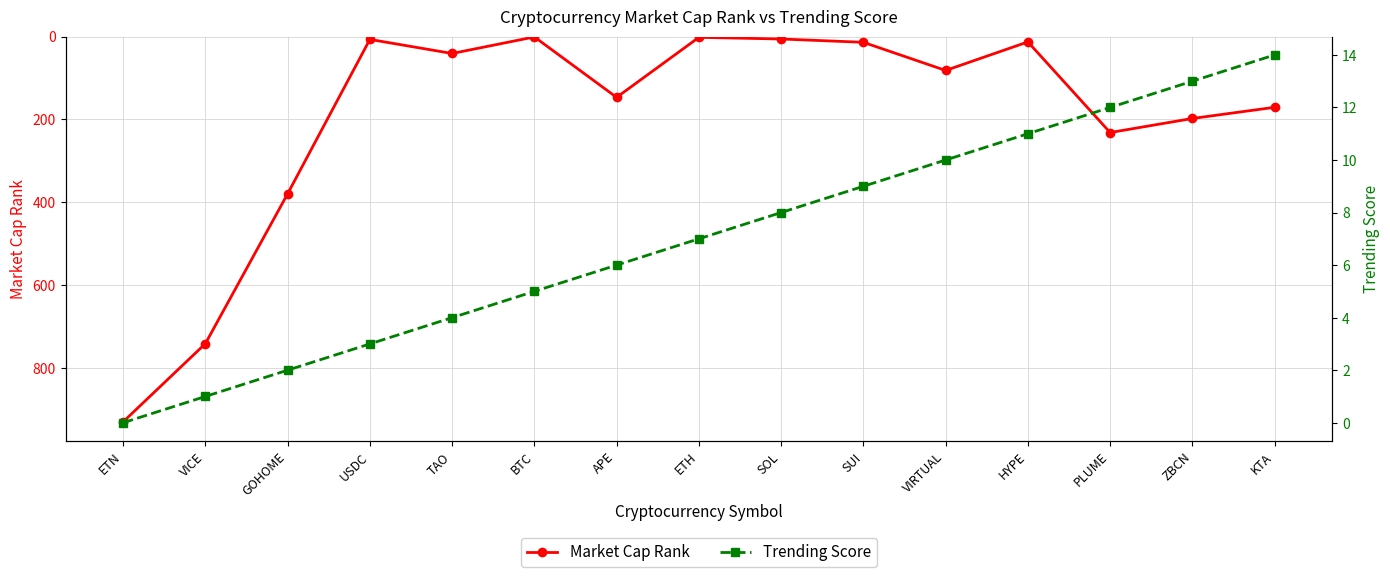

True or false: Trending Score and Market Cap Rank intersect in this chart.

True